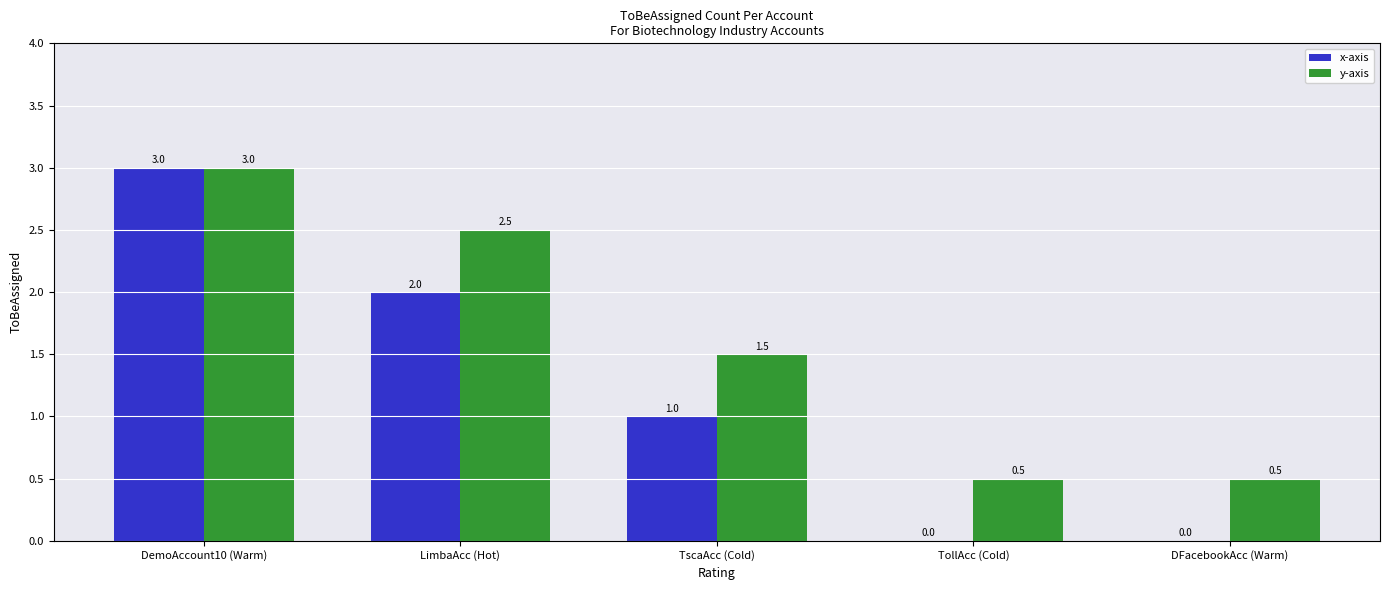

The value of x-axis at DFacebookAcc (Warm) is -1.9. True or false?

False